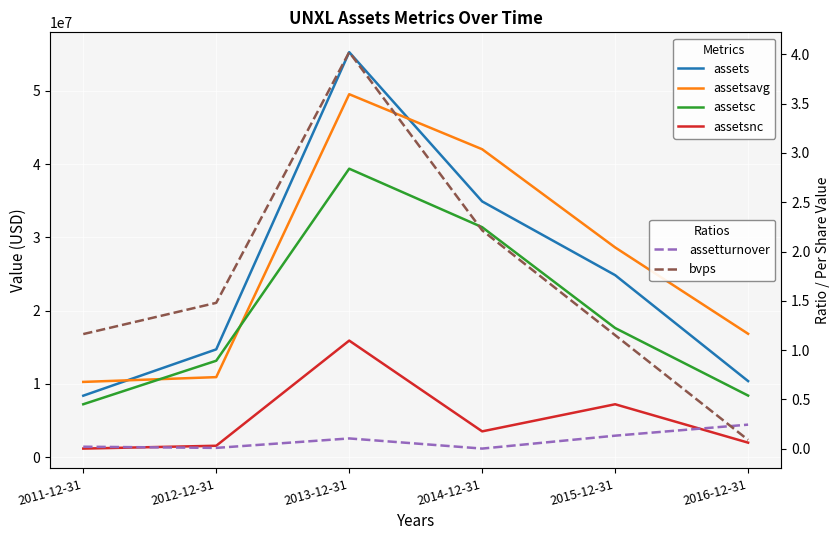

At how many categories does at least one series exceed 3388229?

6